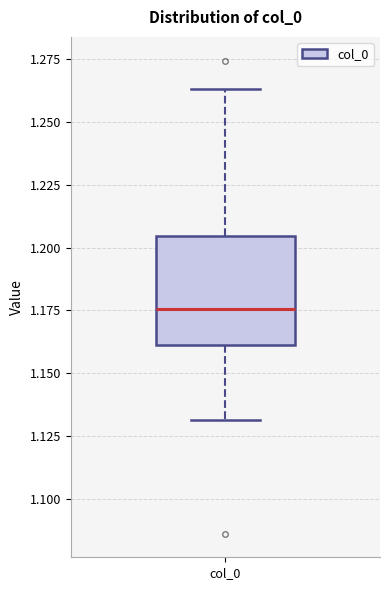

Where is the upper edge of the box for col_0 on the y-axis? The values are not printed on the chart, so give them approximately, as read against the axis.

1.205